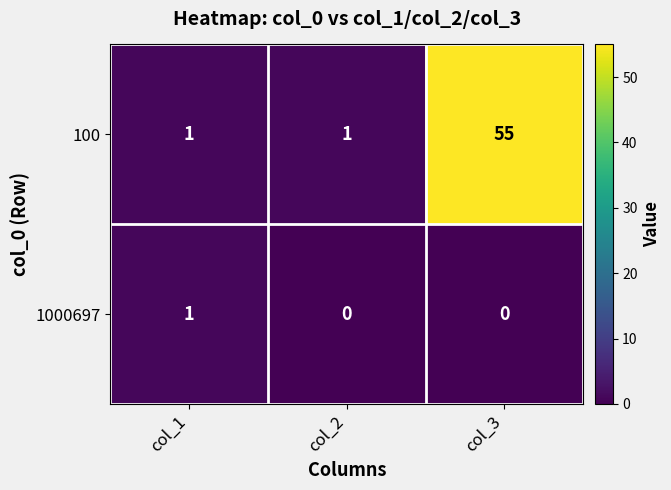

Which series has the largest total across all categories?

100